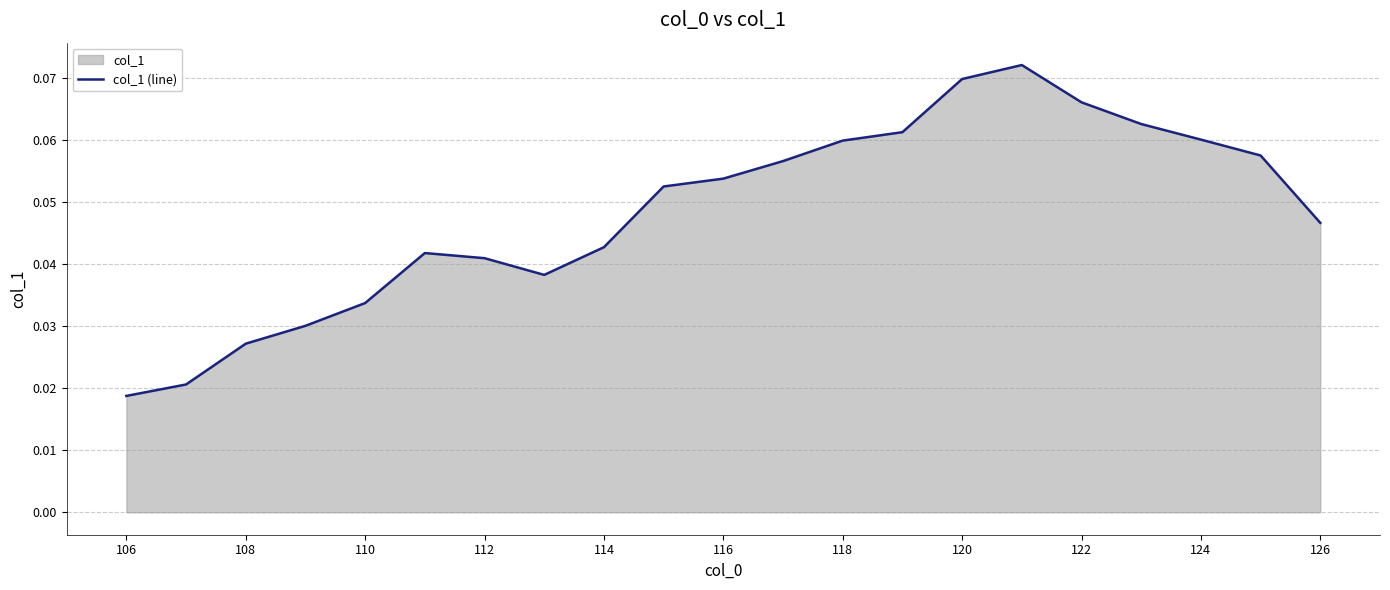

How many distinct data groups are displayed?

1